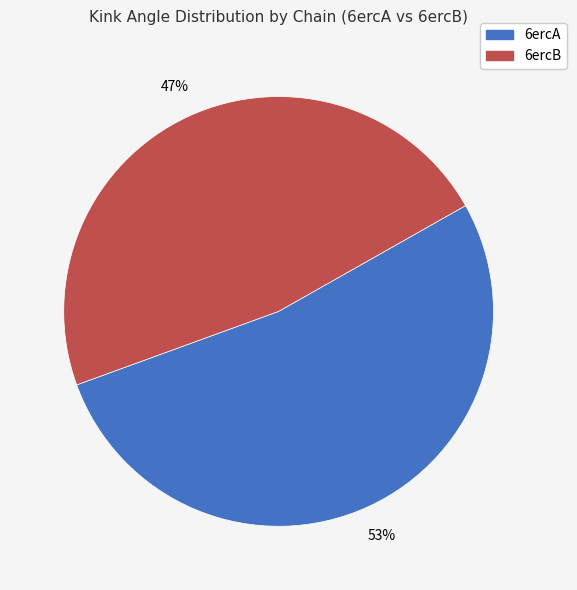

To the nearest percent, what is the average slice percentage?

50%